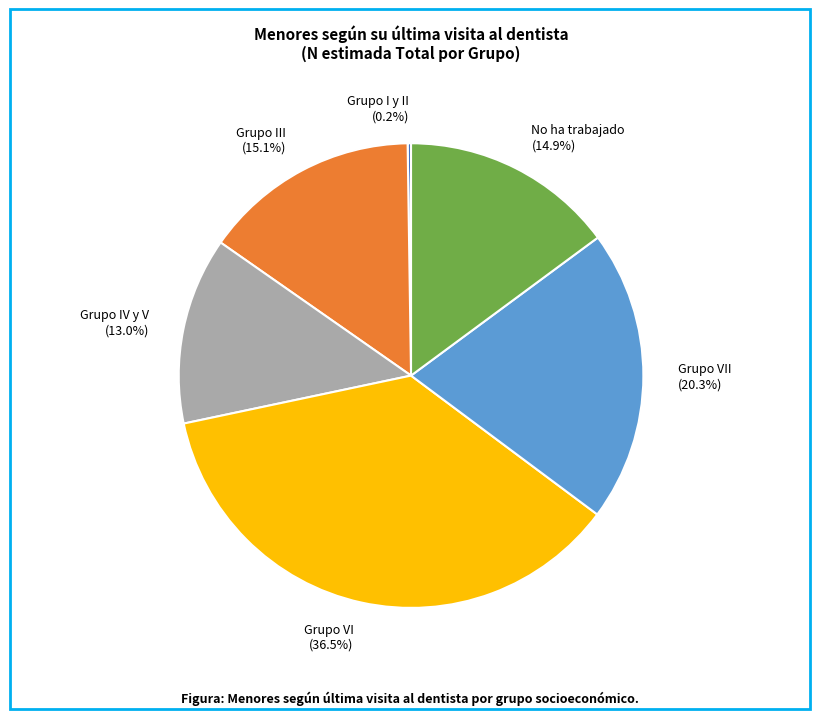

What portion of the pie excludes Grupo IV y V?

87.0%